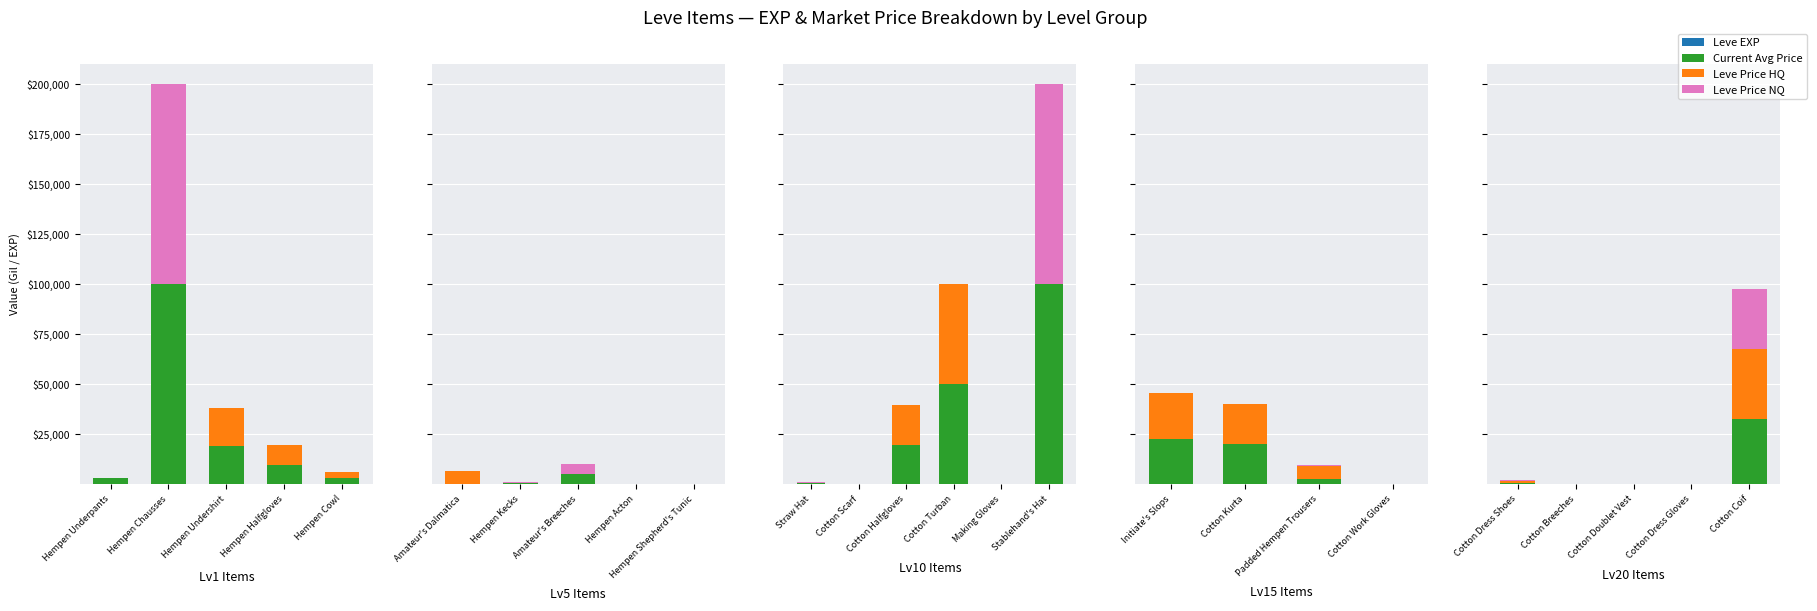

What is the label of the 4th bar from the right?

Cotton Breeches